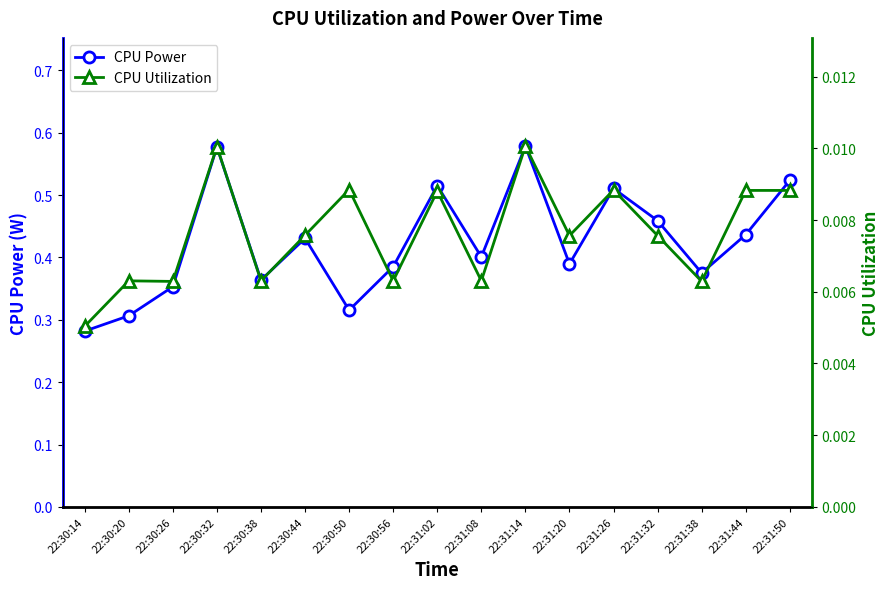

Is this an area chart (filled region under the line)?

No